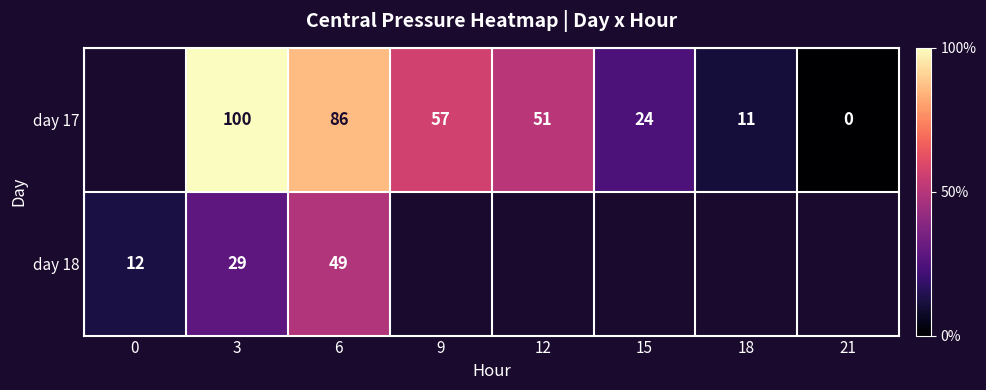

What is the difference between the day 17 values at 18 and 6?

75